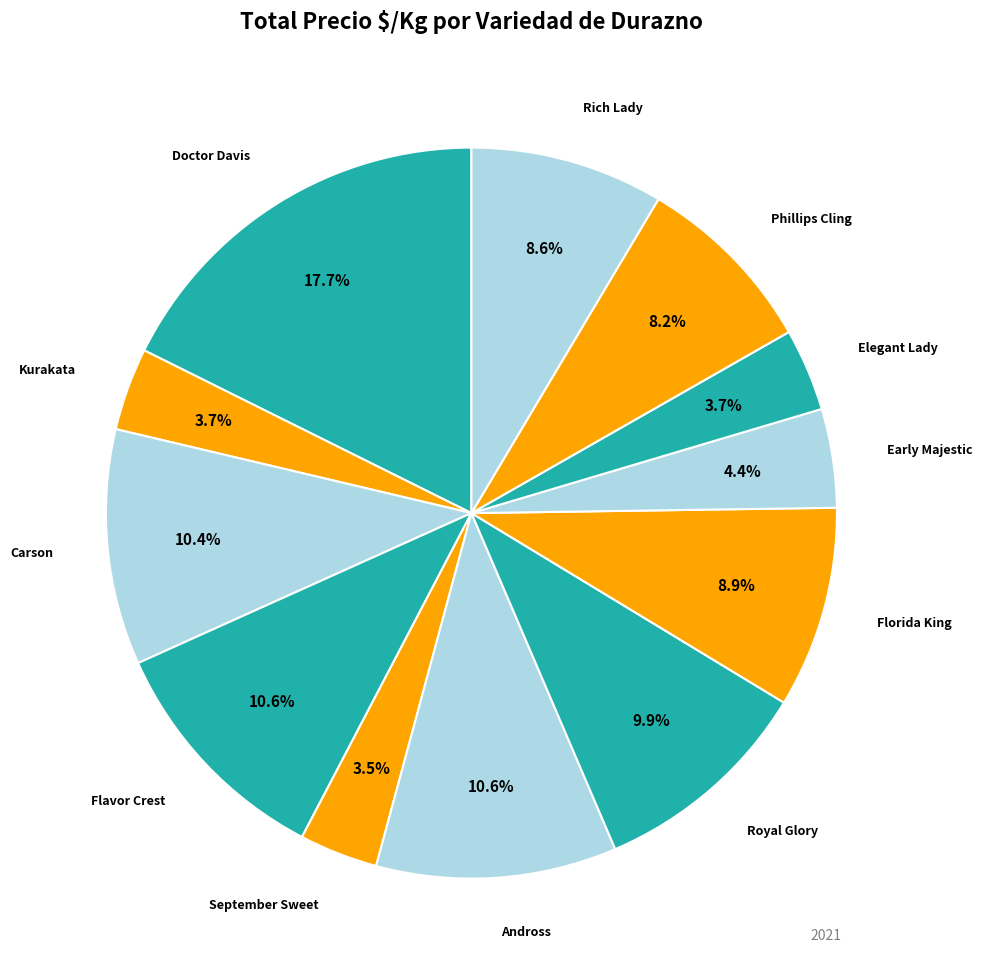

How many segments does this pie chart have?

12